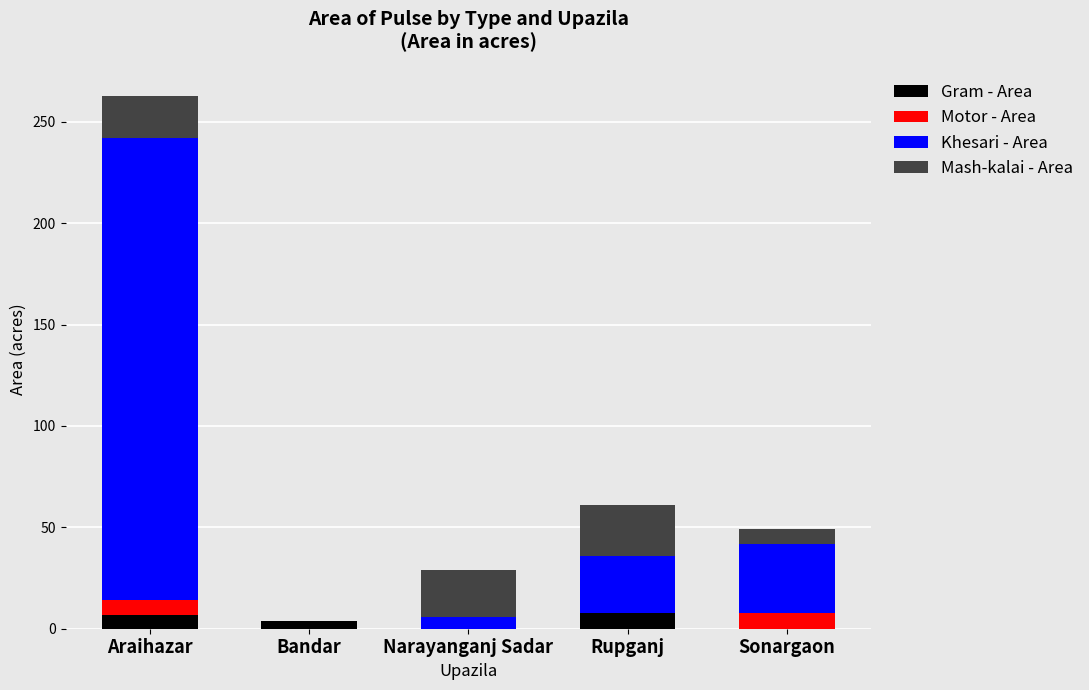

What is the sum of all Gram - Area values?

19